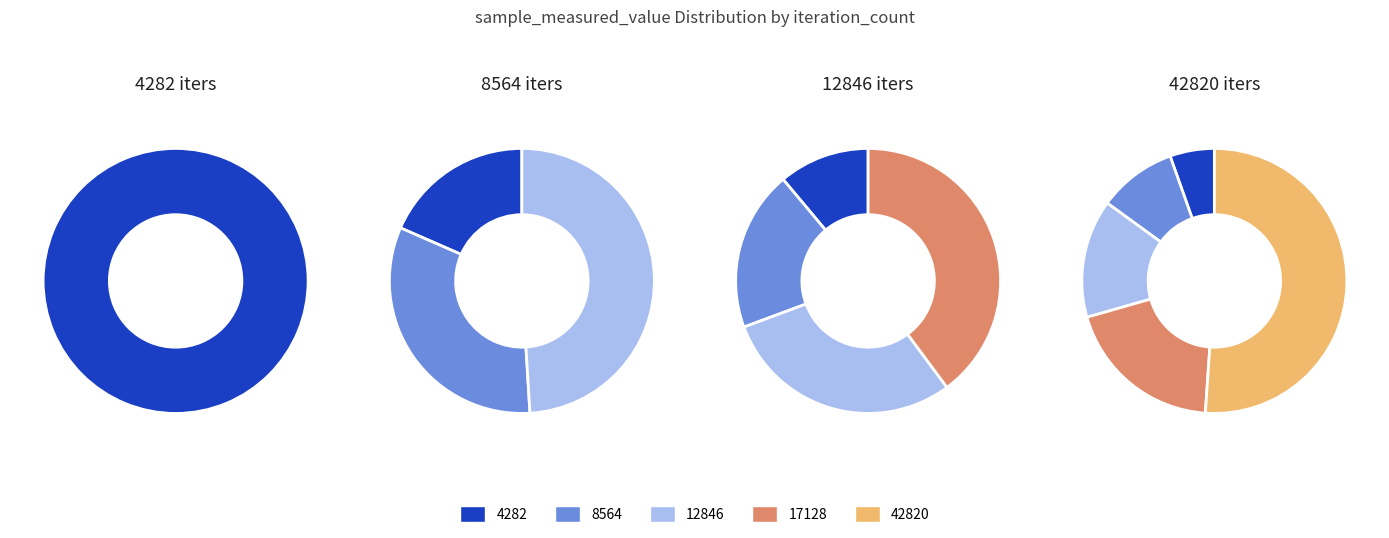

True or false: 42820 accounts for 24% of the total.

False